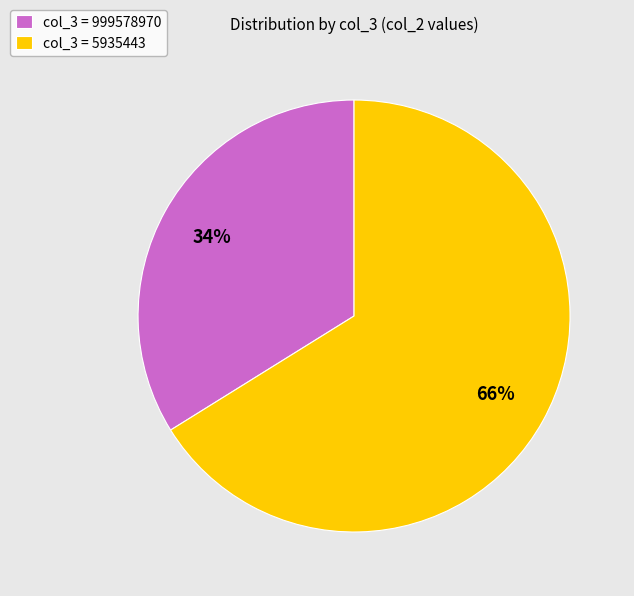

Which slice is the largest?

col_3 = 5935443